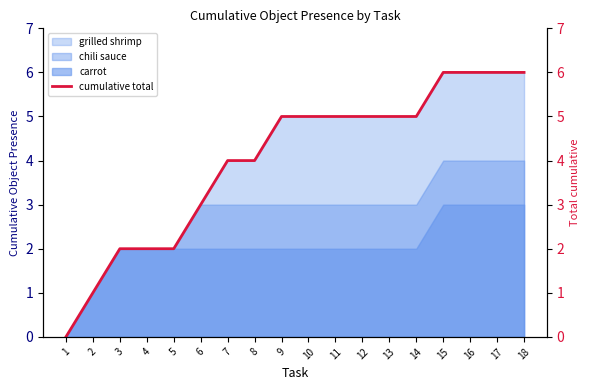

Between 3 and 18, which is larger?

18